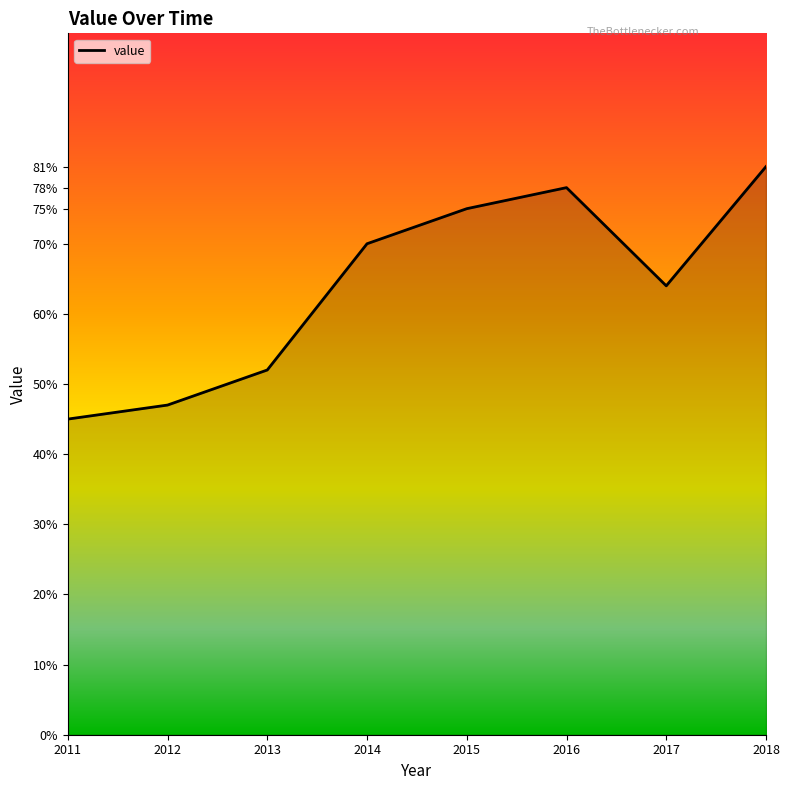

True or false: the data shows 75 at 2015.

True